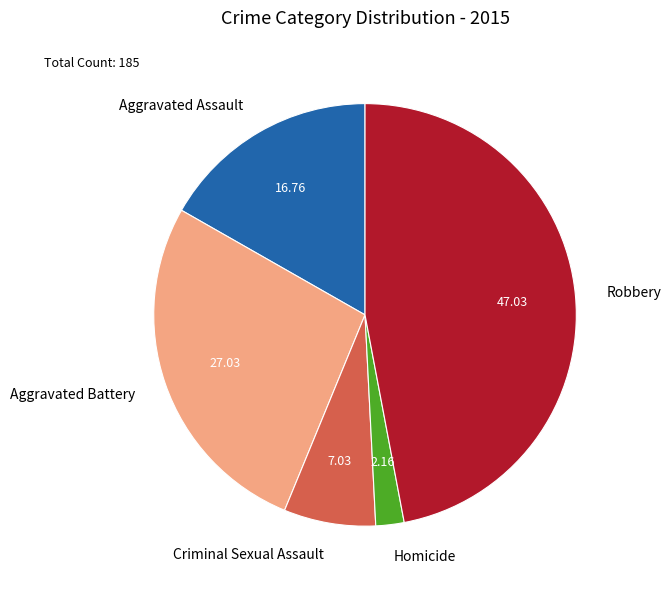

What is the smallest slice in the pie chart?

Homicide